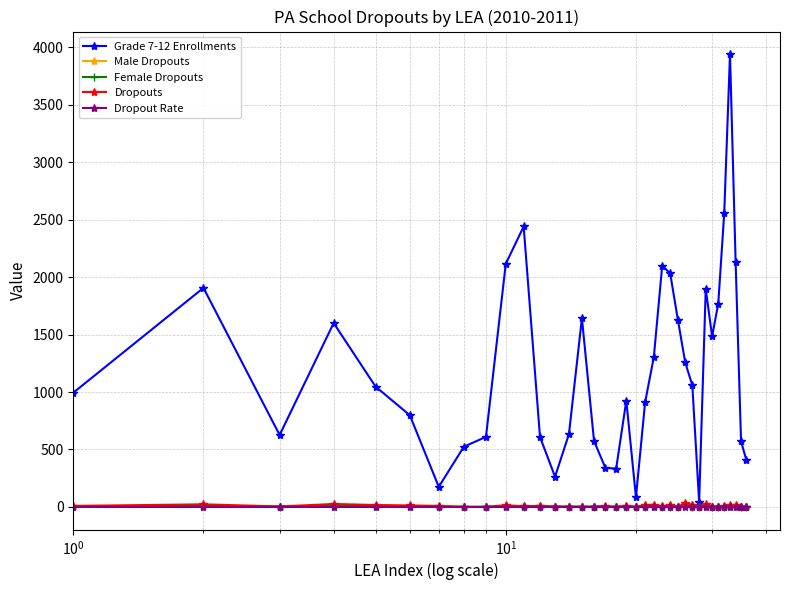

True or false: Dropout Rate has more than 1 interior local peaks.

True